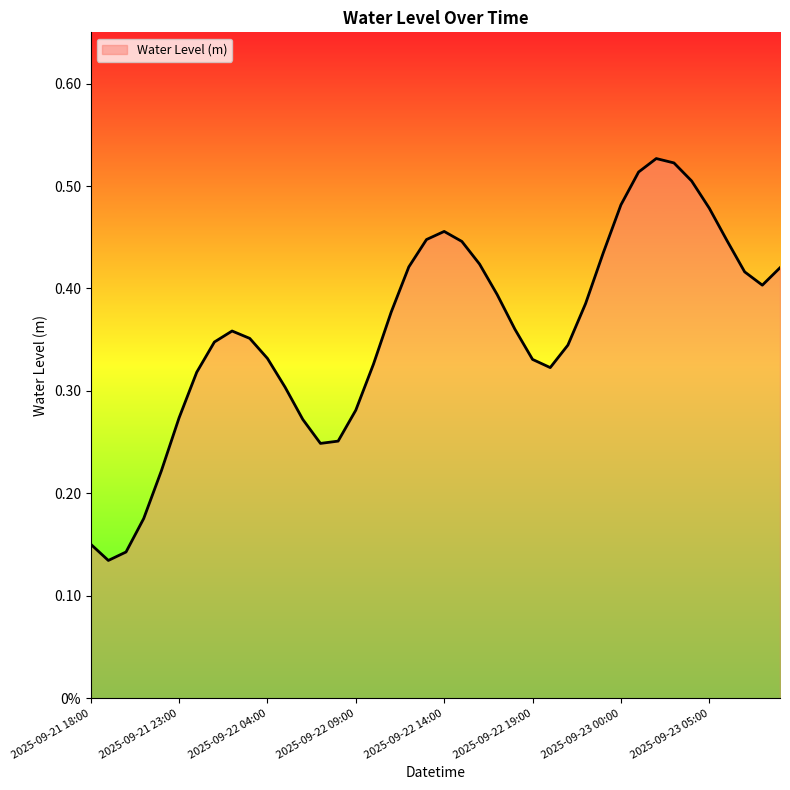

Does the chart display data point markers on the line(s)?

No